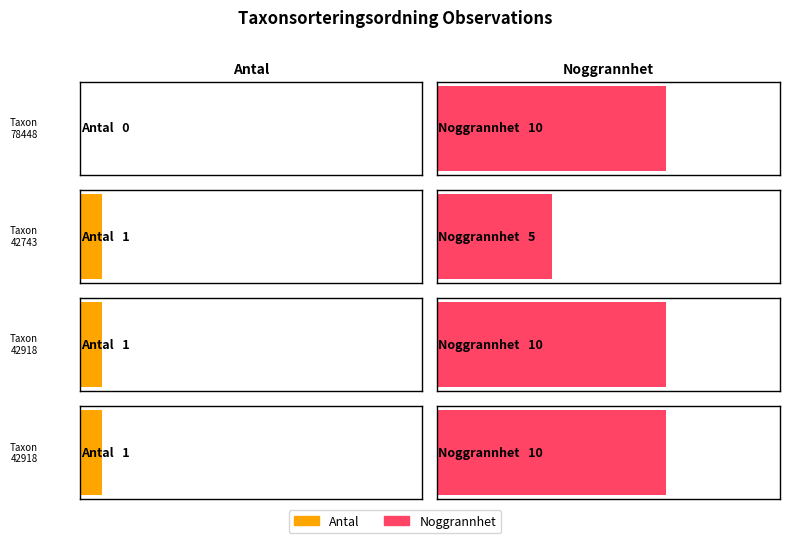

Which has a higher value, 42743 or 42918?

42743